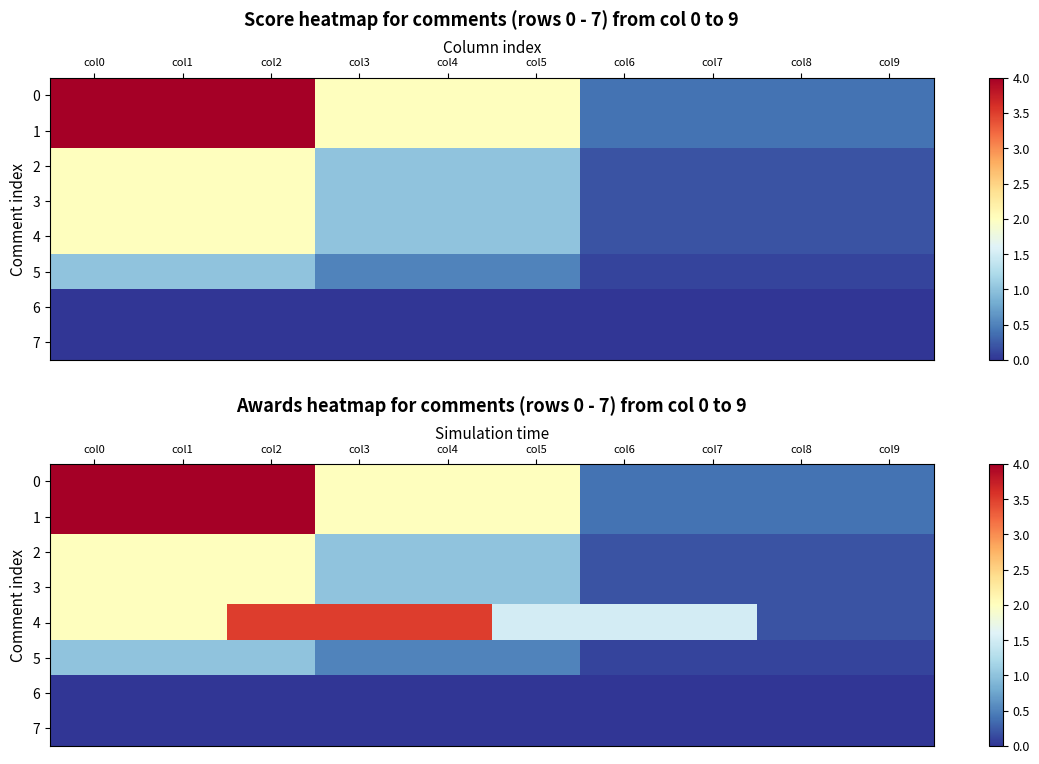

What is the average value of the 3 series?

1.0